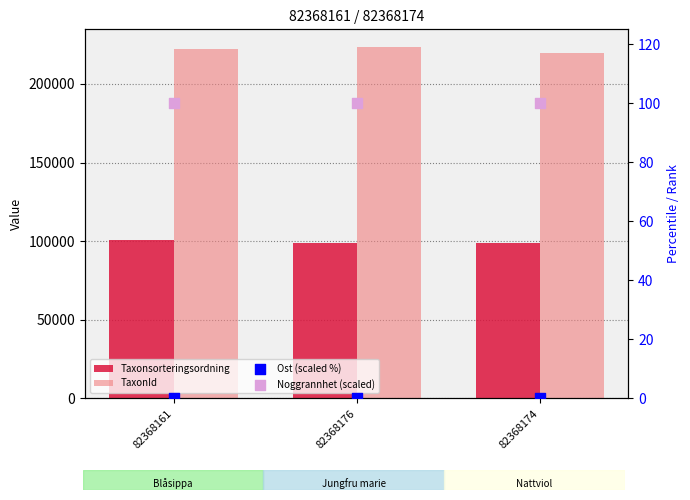

What is the total value across all series at 82368174?

318667